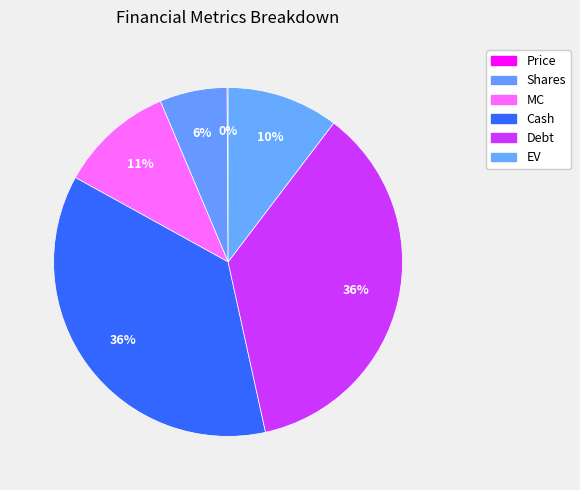

What percentage do EV and Cash together represent?

46.8%